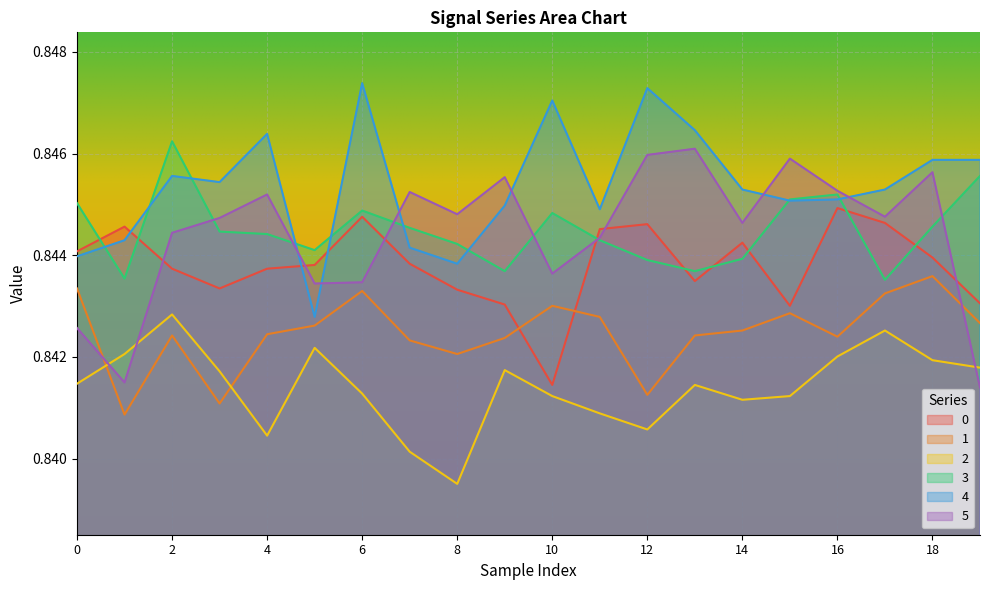

Which series has the largest range (max minus min)?

5